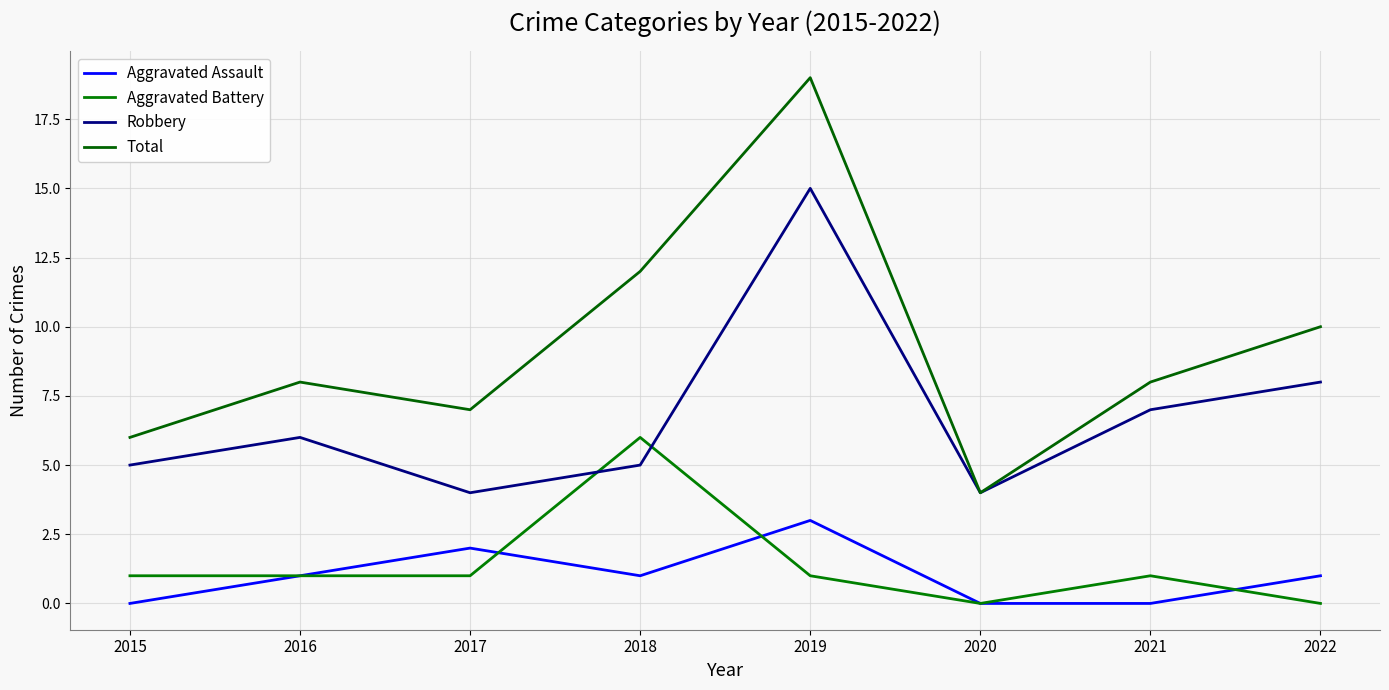

Is it true that Aggravated Battery equals 2 at 2015?

False